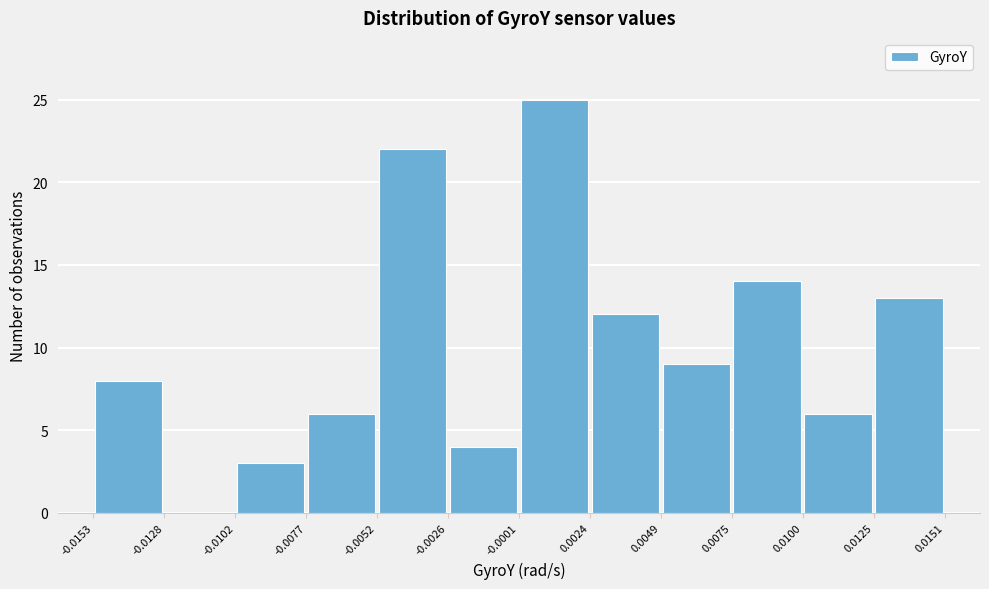

Reading left to right, list every bar in this chart as the range it spans on the x-axis followed by its height. The values are not printed on the chart, so give them approximately, as read against the axis.

-0.0153 to -0.0128: 8
-0.0128 to -0.0102: 0
-0.0102 to -0.0077: 3
-0.0077 to -0.0052: 6
-0.0052 to -0.0026: 22
-0.0026 to -0.0001: 4
-0.0001 to 0.0024: 25
0.0024 to 0.0049: 12
0.0049 to 0.0075: 9
0.0075 to 0.0100: 14
0.0100 to 0.0125: 6
0.0125 to 0.0151: 13